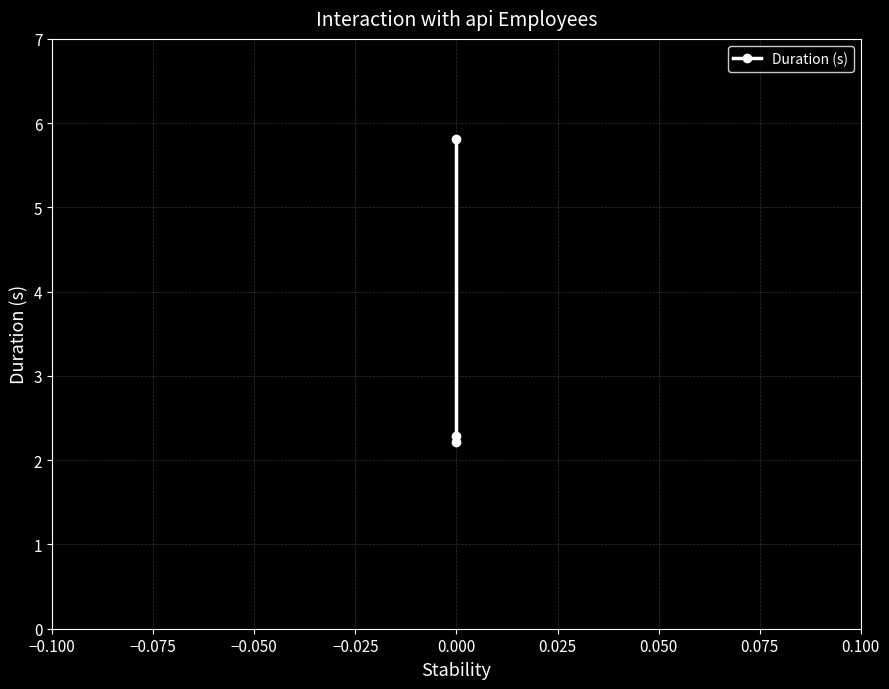

What is the smallest value displayed?

2.2